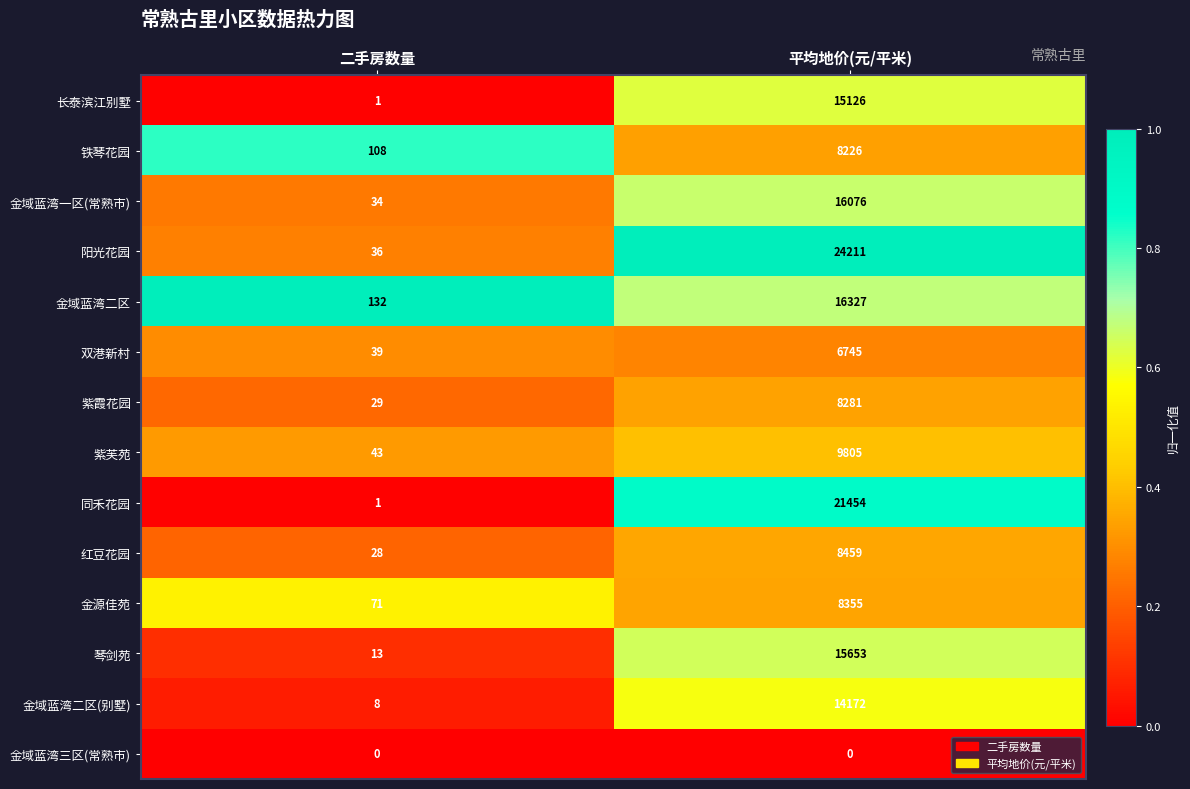

Count the number of data series in this chart.

14